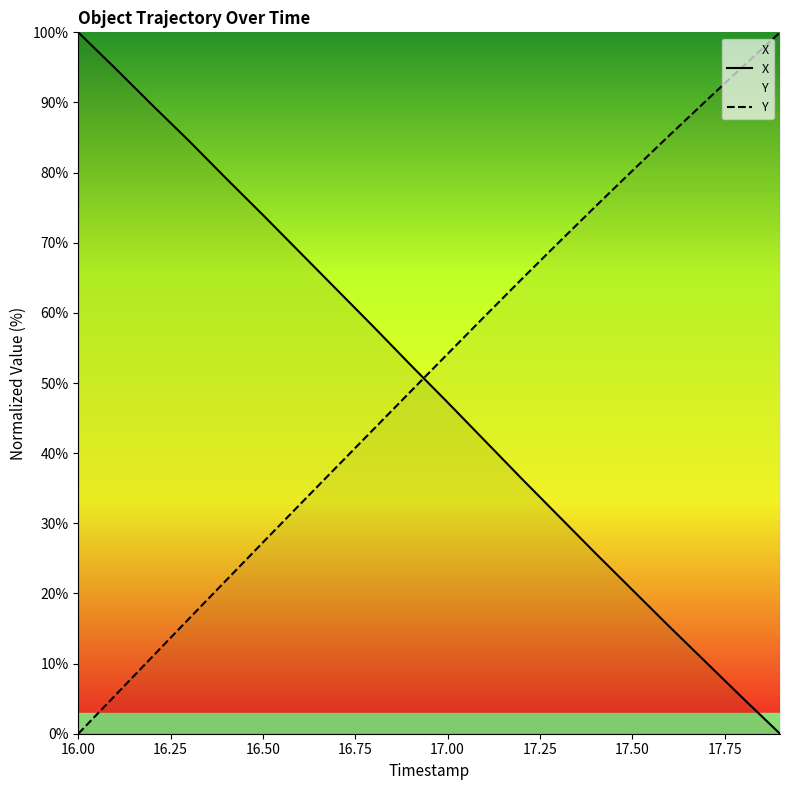

After their last crossing, which series has the higher values: Y or X?

Y